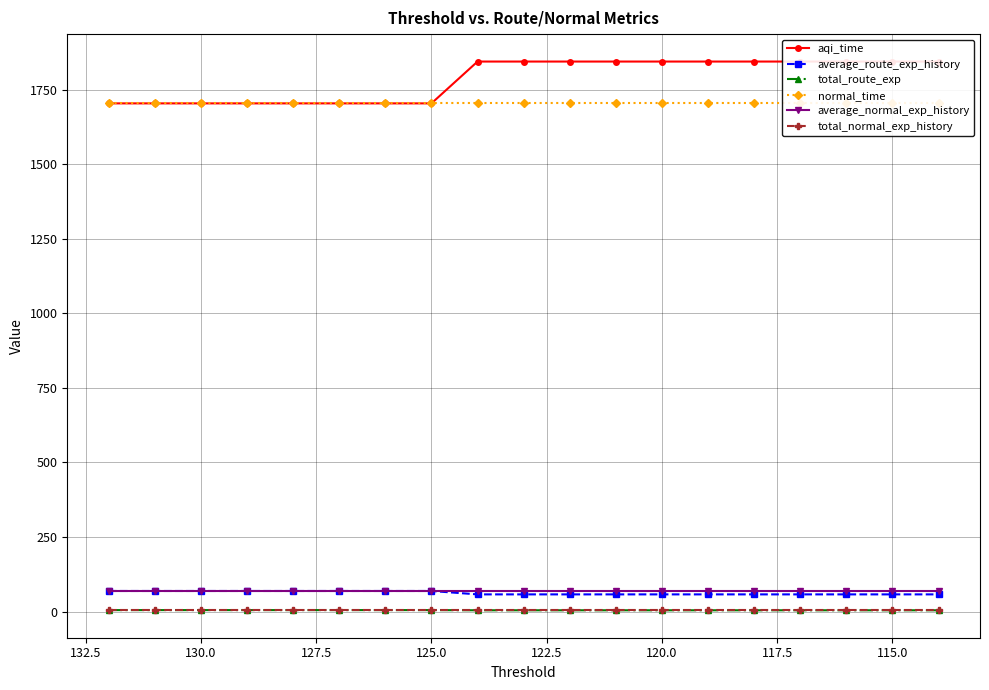

True or false: total_normal_exp_history and average_route_exp_history intersect in this chart.

False